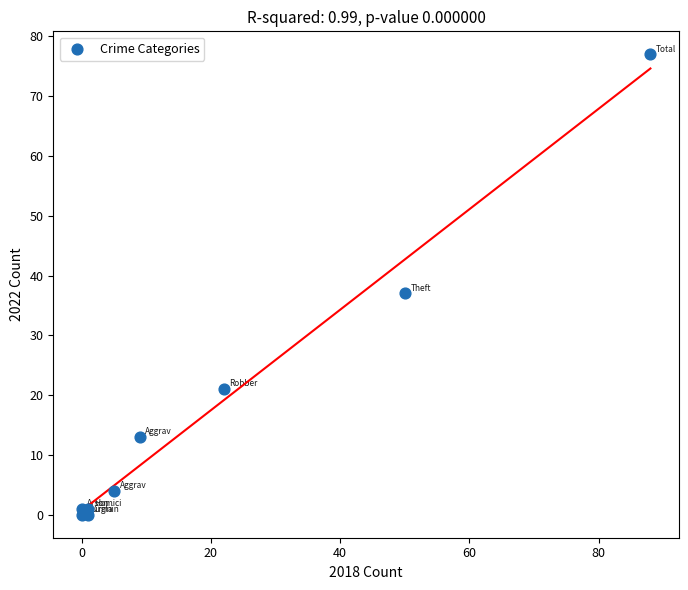

What Y value in the scatter plot is closest to 38?

37